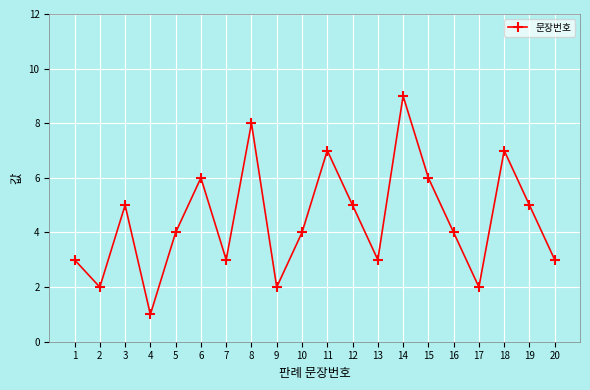

How many distinct data groups are displayed?

1